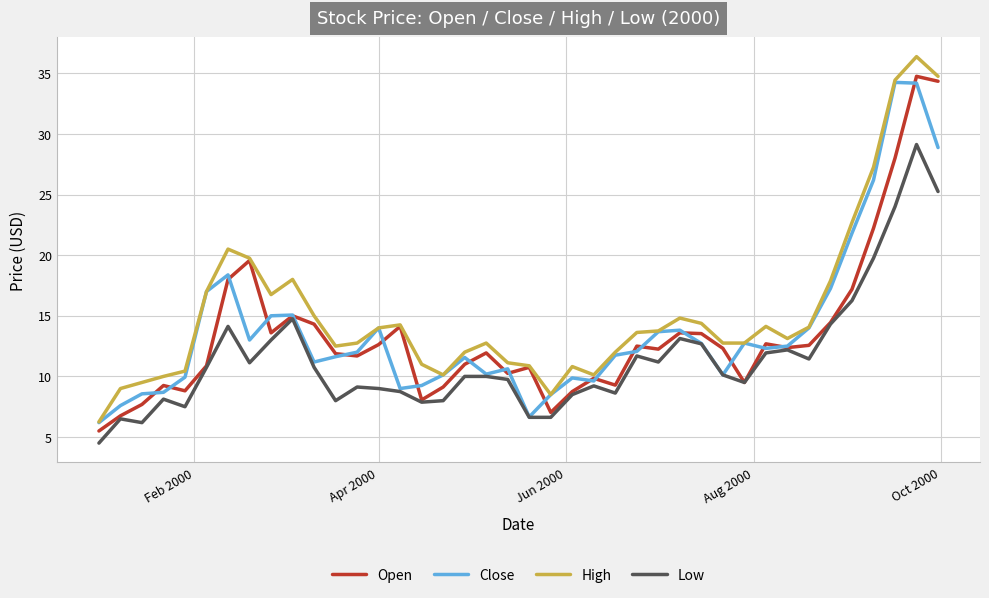

Which series has the largest total across all categories?

High